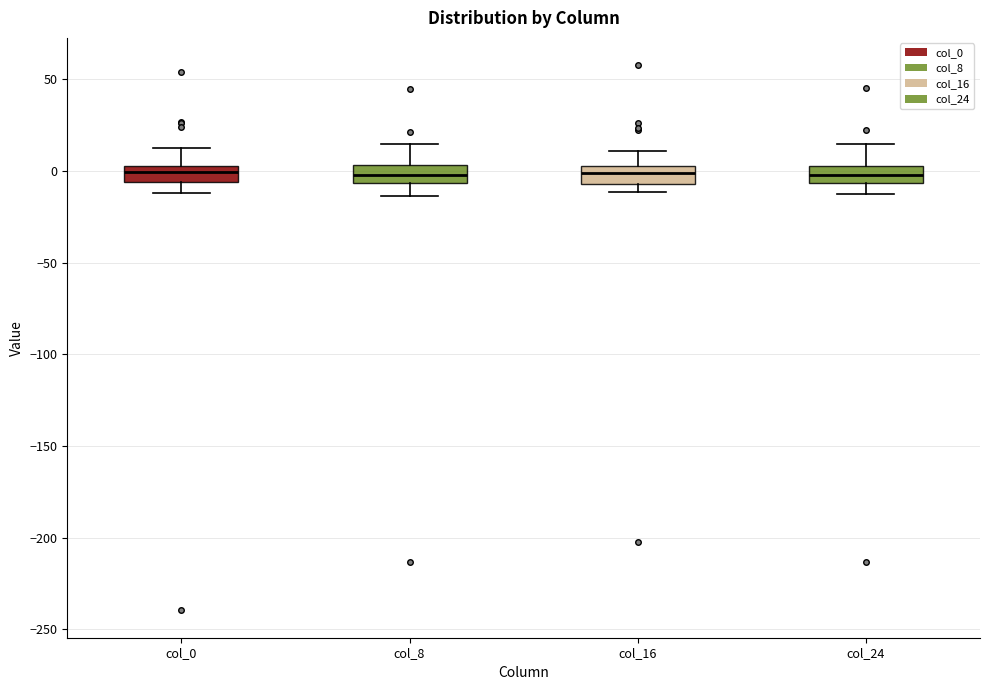

Reading left to right, read every box against the y-axis: the position of its median line, the range the box covers, and the ends of its whiskers. The values are not printed on the chart, so give them approximately, as read against the axis.

col_0: median 0, box -5 to 5, whiskers -10 to 10
col_8: median 0, box -5 to 5, whiskers -15 to 15
col_16: median 0, box -5 to 5, whiskers -10 to 10
col_24: median 0 (inside the box), box -5 to 0, whiskers -15 to 15